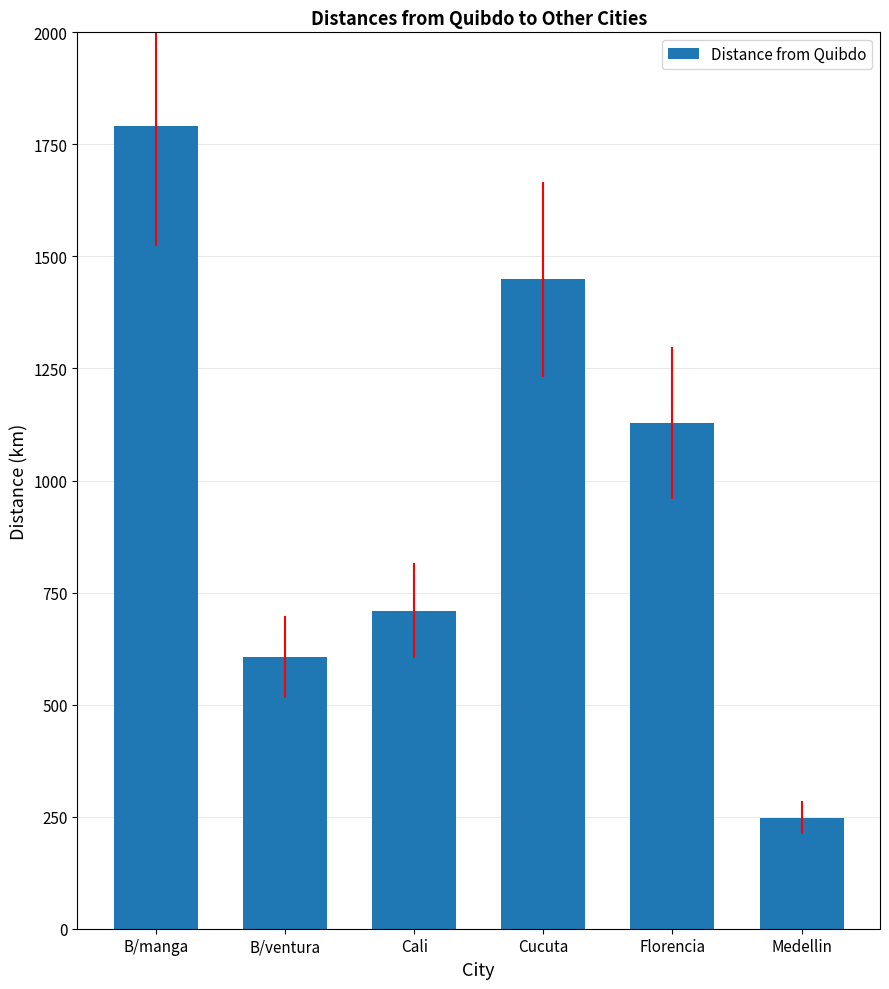

What is the value of the 4th bar from the left?

1449